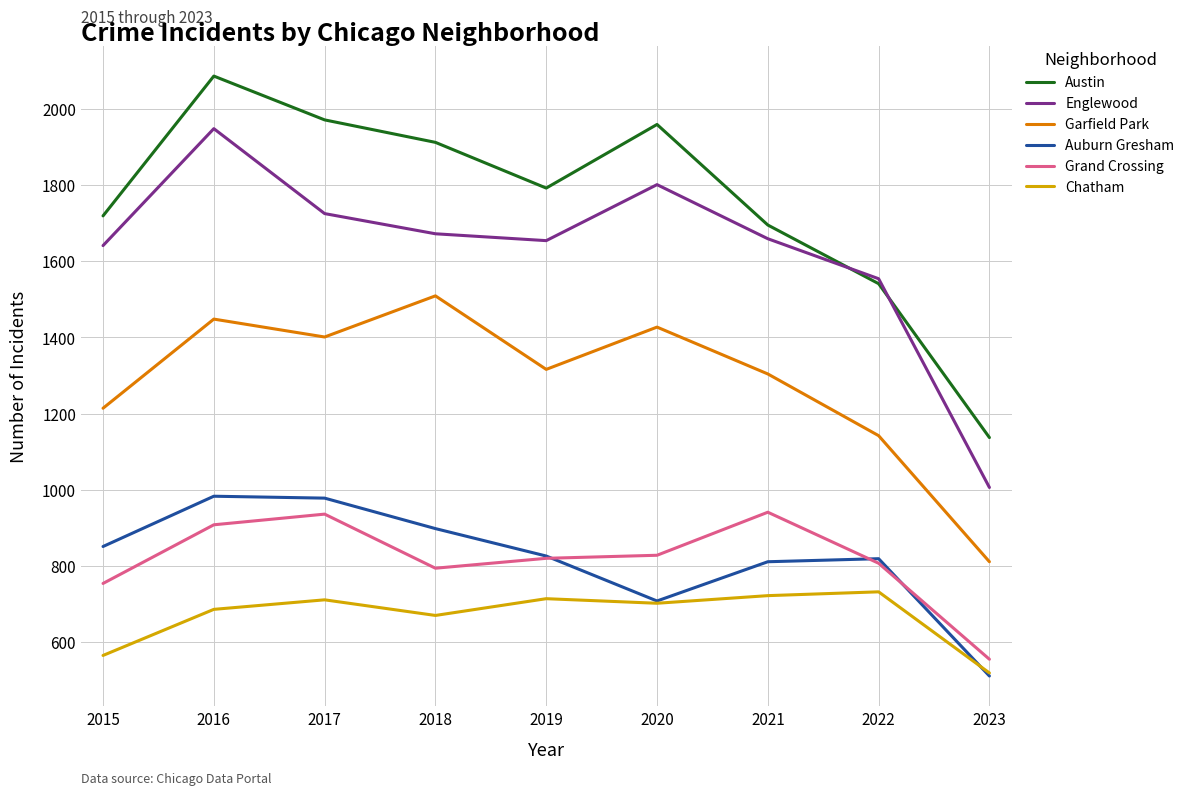

Which series has the largest range (max minus min)?

Austin